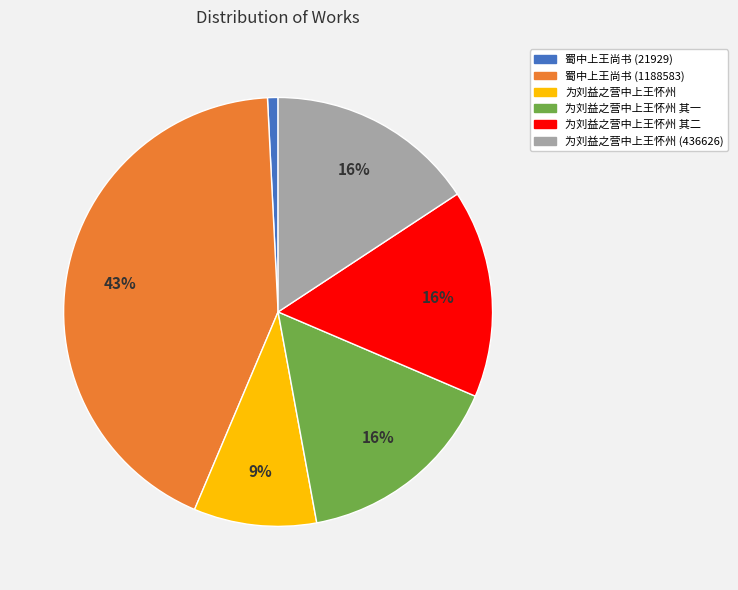

Is there a majority slice in this chart?

No